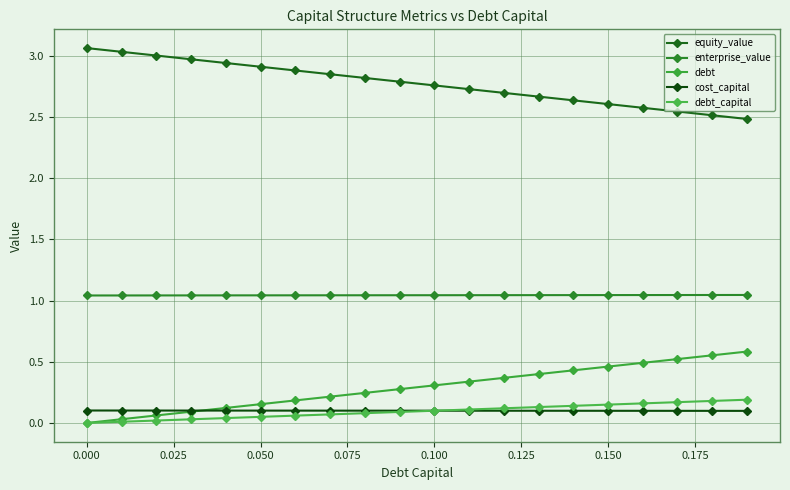

Is this an area chart (filled region under the line)?

No